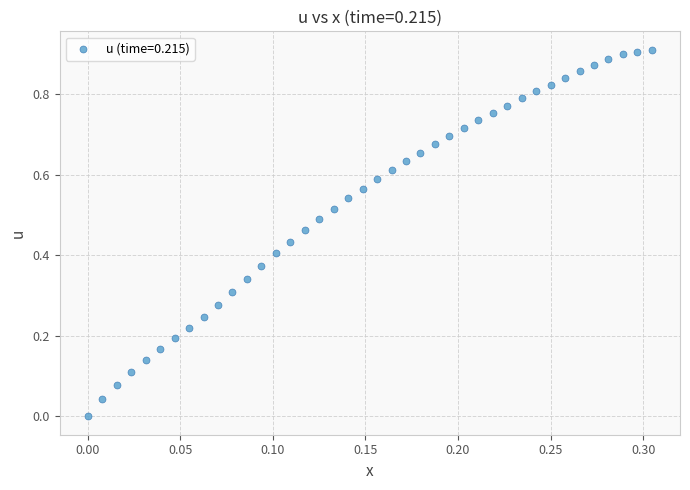

Count the number of points in this scatter plot.

40